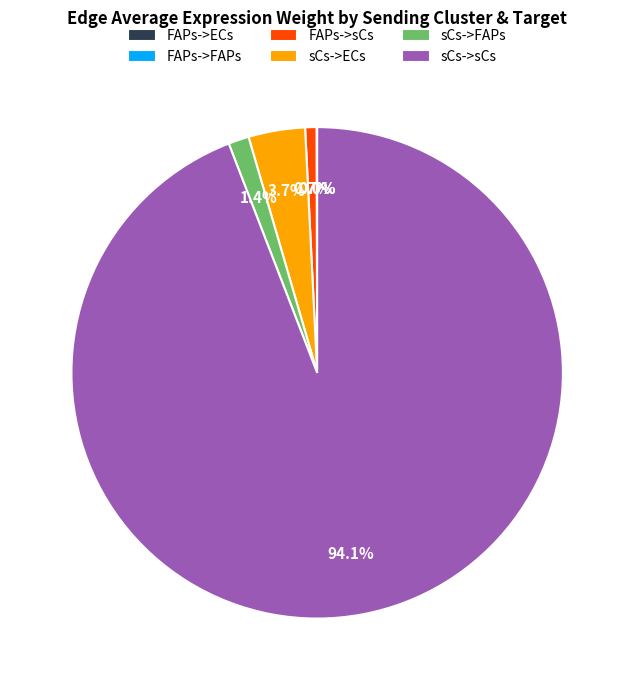

Is there any slice that represents more than half of the pie?

Yes